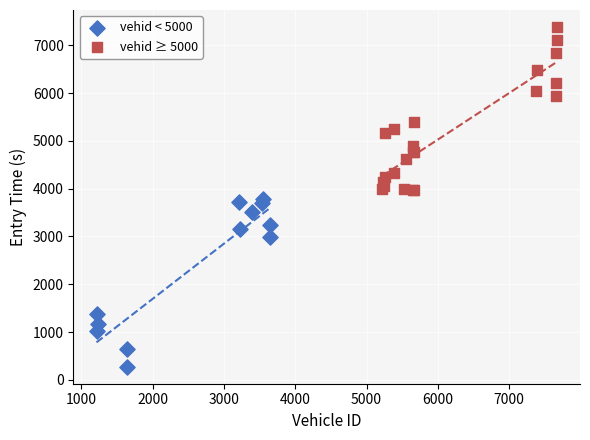

Which series contains the highest Y value?

vehid ≥ 5000